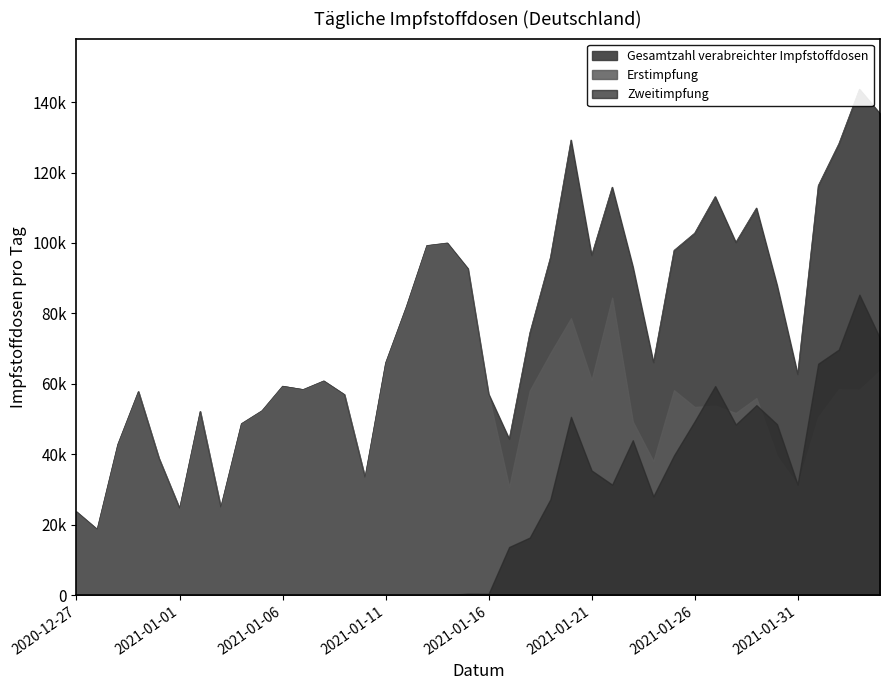

Which series ends up on top after the final intersection of Erstimpfung and Zweitimpfung?

Zweitimpfung